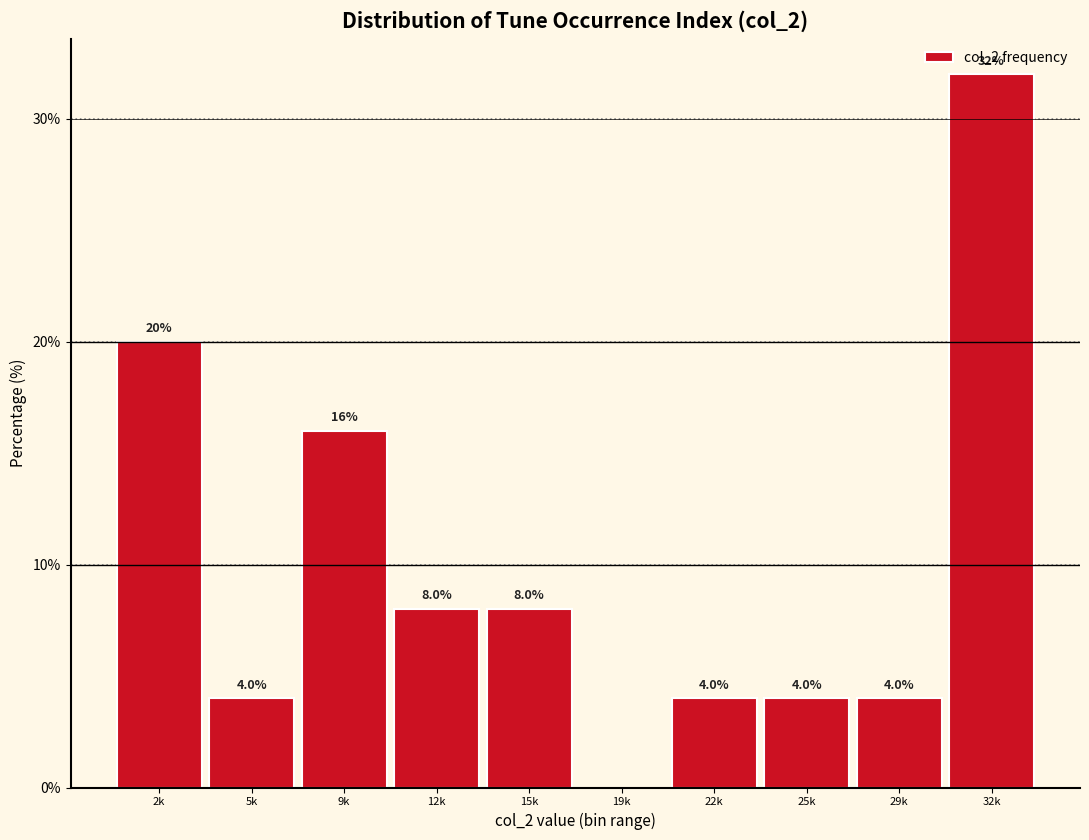

Reading left to right, what are all the values shown in this chart?

2k=20	5k=4	9k=16	12k=8	15k=8	19k=0	22k=4	25k=4	29k=4	32k=32